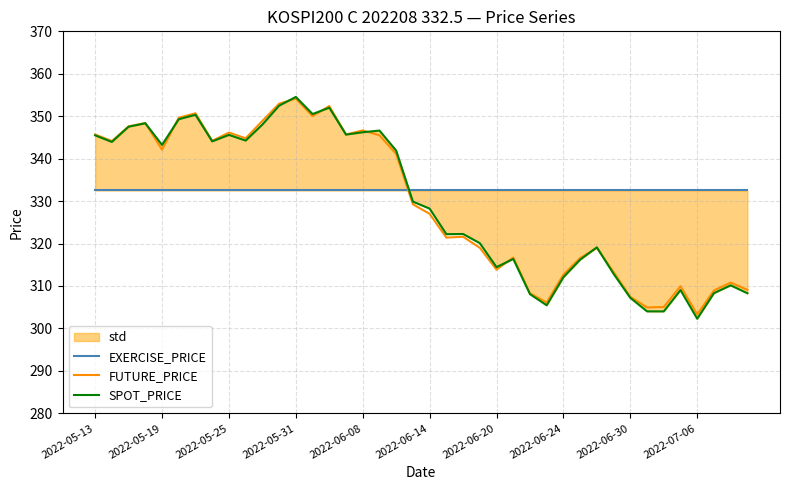

Between which two adjacent categories do SPOT_PRICE and FUTURE_PRICE first intersect?

2022-05-31 and 2022-06-08